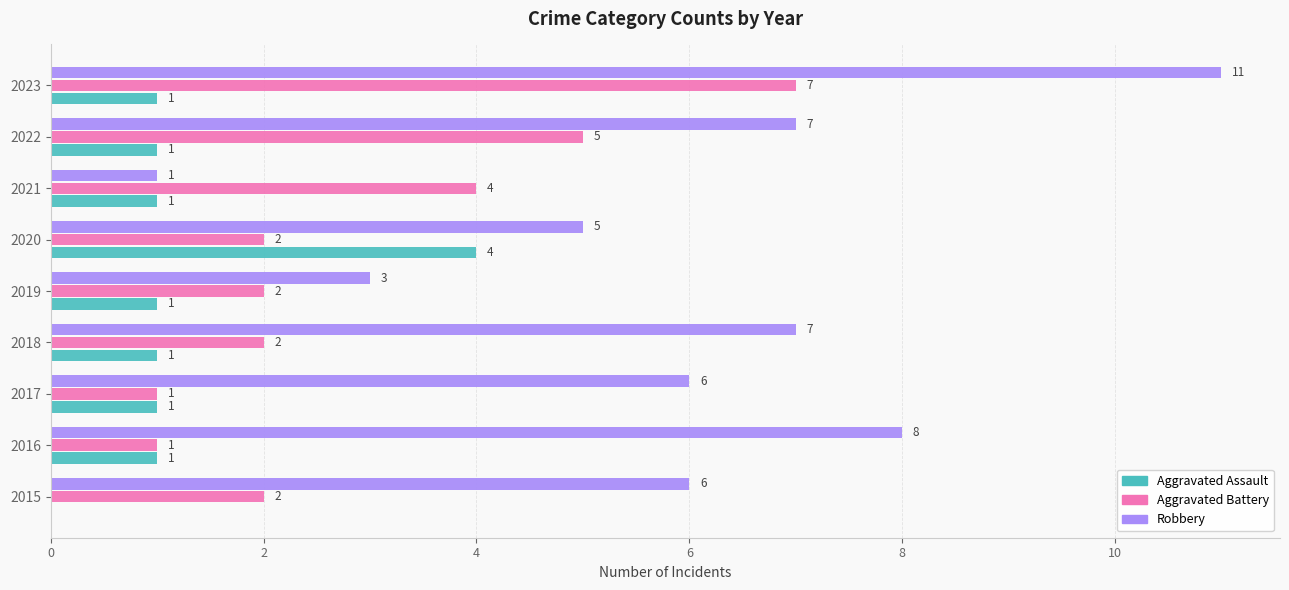

What are all the series names shown in the legend?

Aggravated Assault, Aggravated Battery, Robbery